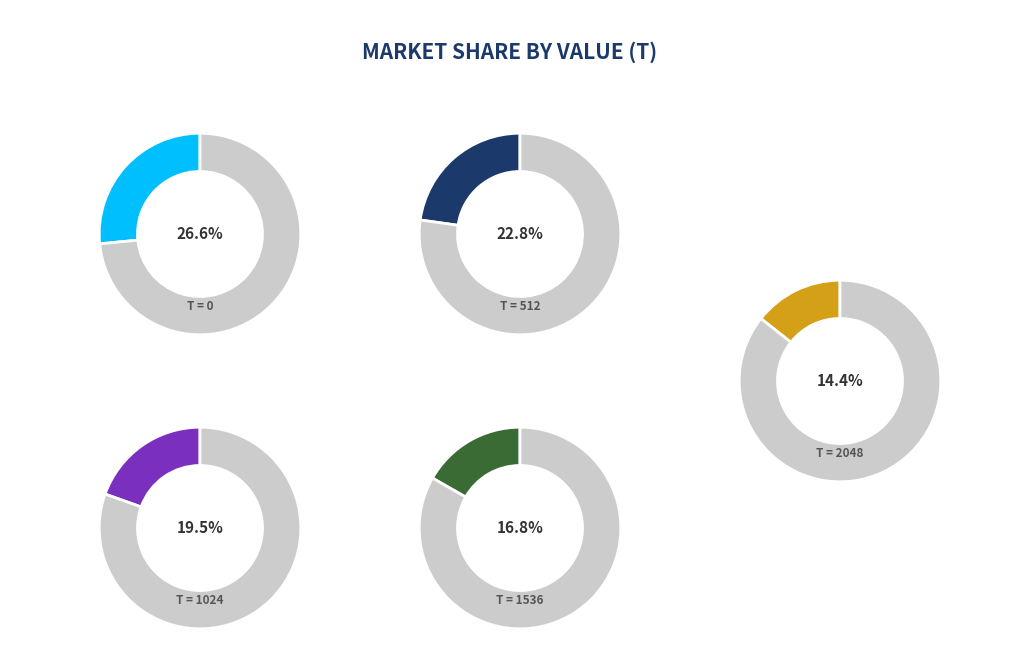

How many slices are in this pie chart?

5